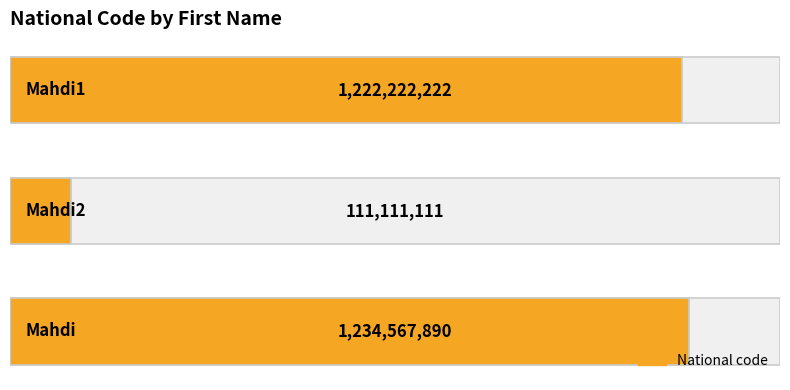

How many data points are above 1222222222?

1